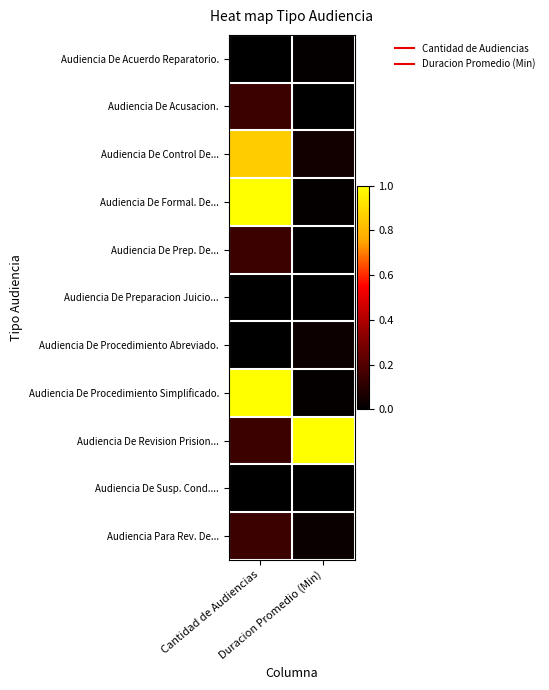

At which category is the sum across all series the highest?

Cantidad de Audiencias